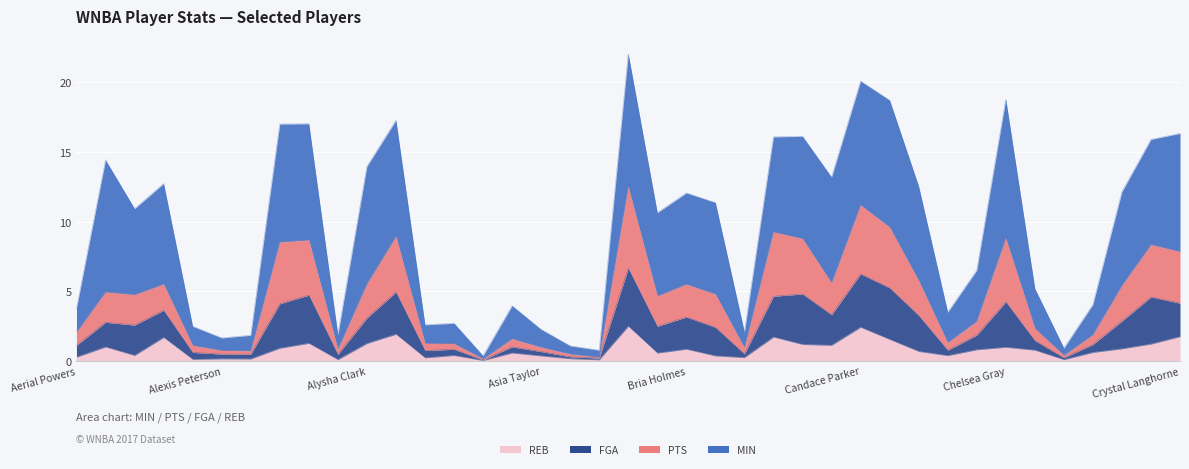

How many data points in MIN are less than 10?

18